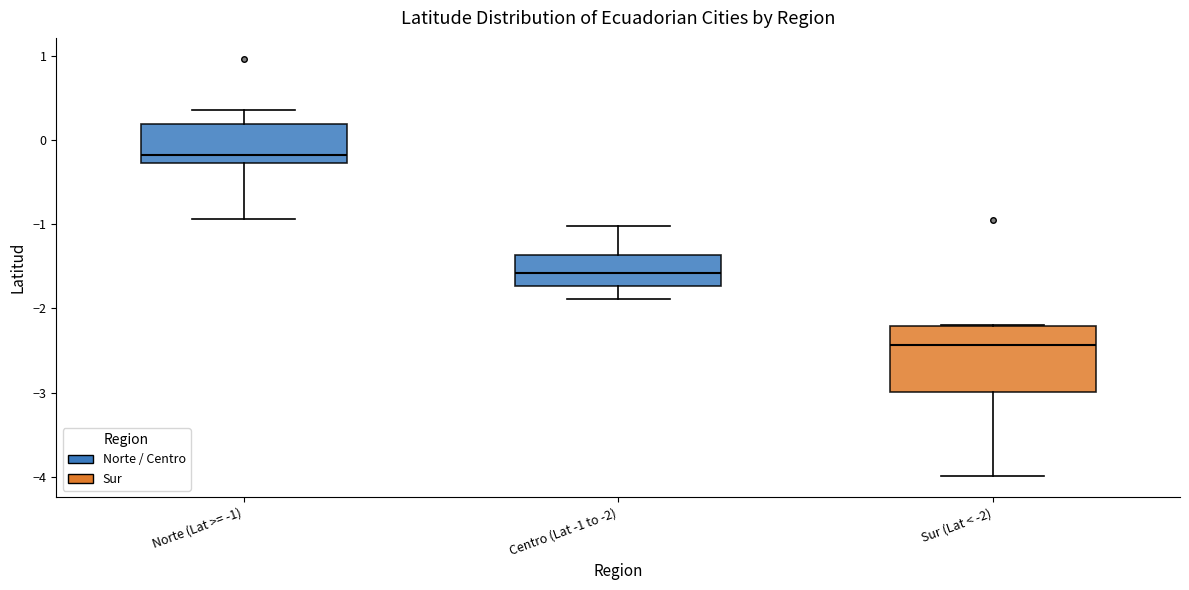

Where does the median line of the box for Sur (Lat < -2) sit on the y-axis? The values are not printed on the chart, so give them approximately, as read against the axis.

-2.4